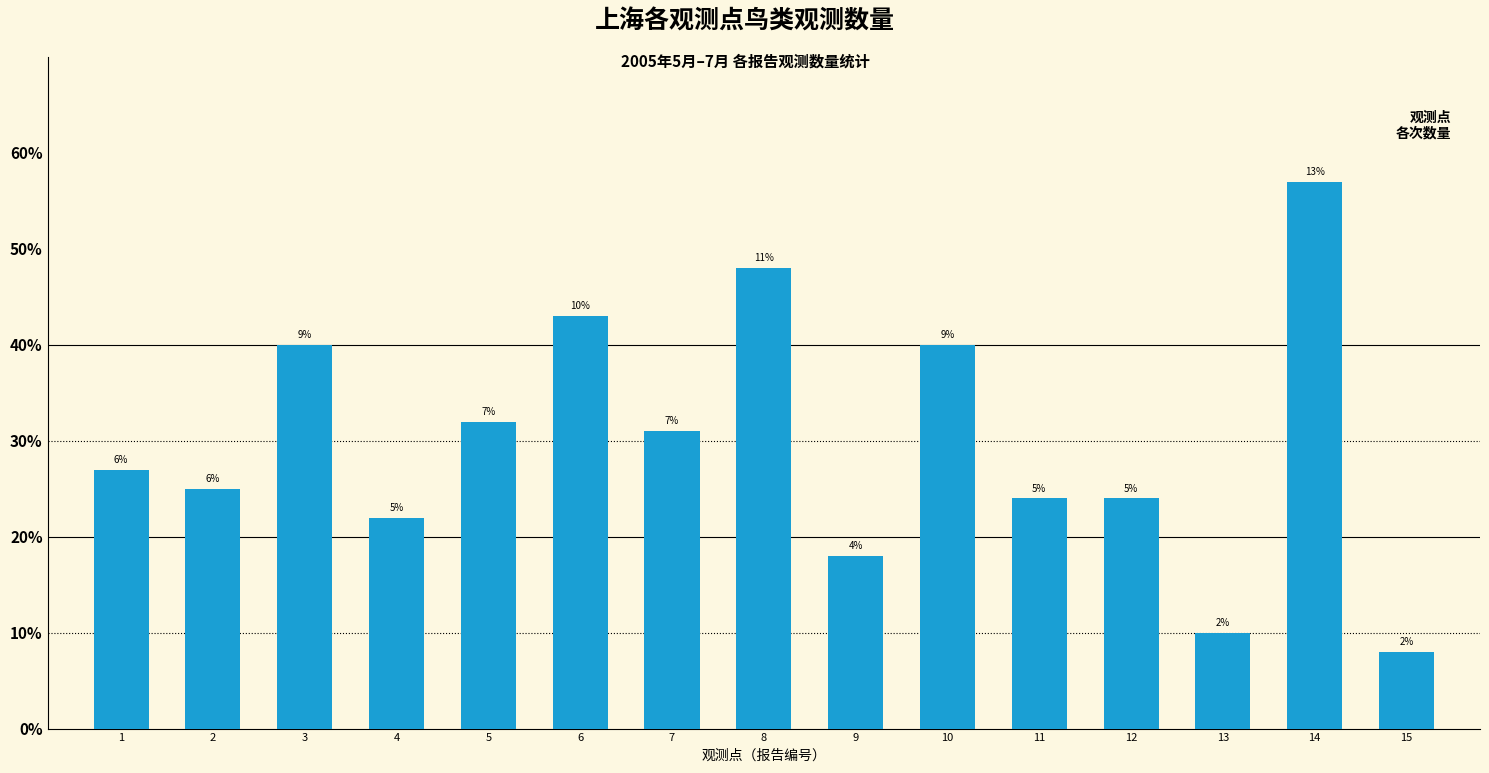

List the labels in order of value, largest first.

14, 8, 6, 3, 10, 5, 7, 1, 2, 11, 12, 4, 9, 13, 15